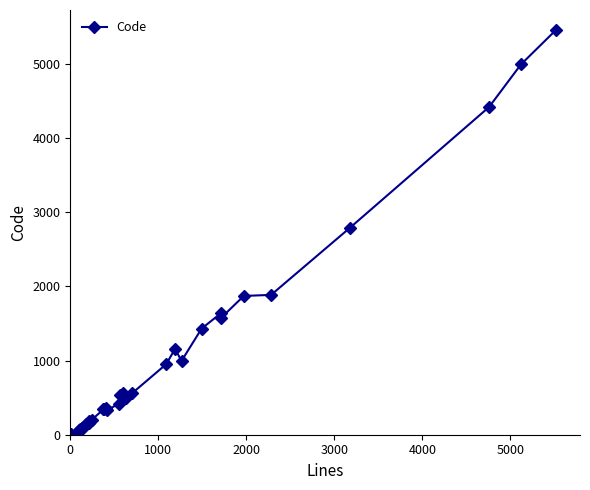

True or false: the data has more than 1 interior local peaks.

True